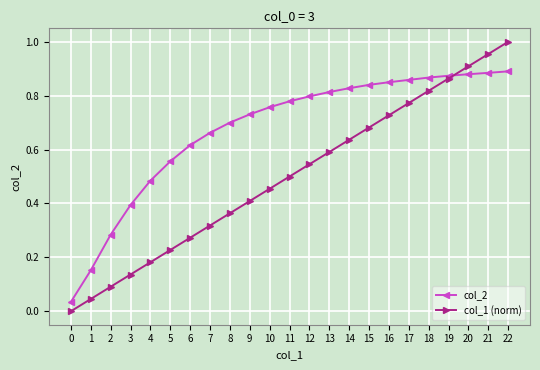

Rank the series by their average value, from lowest to highest.

col_1 (norm), col_2